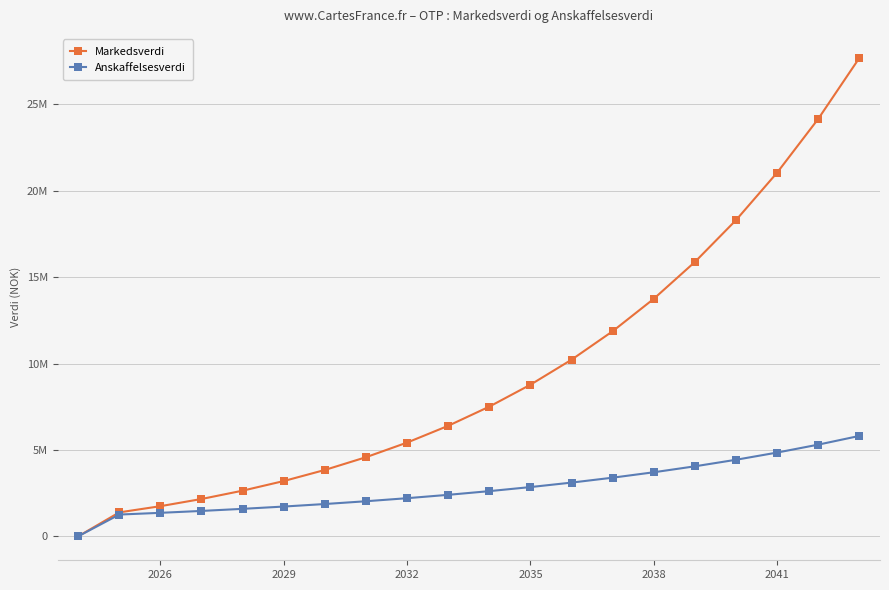

What is the maximum value shown in the chart?

27695902.3